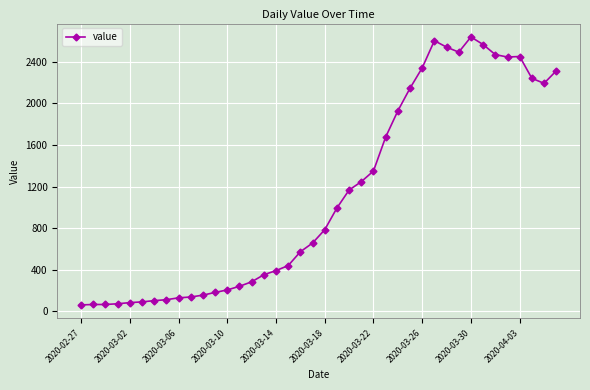

What is the greatest value displayed?

2639